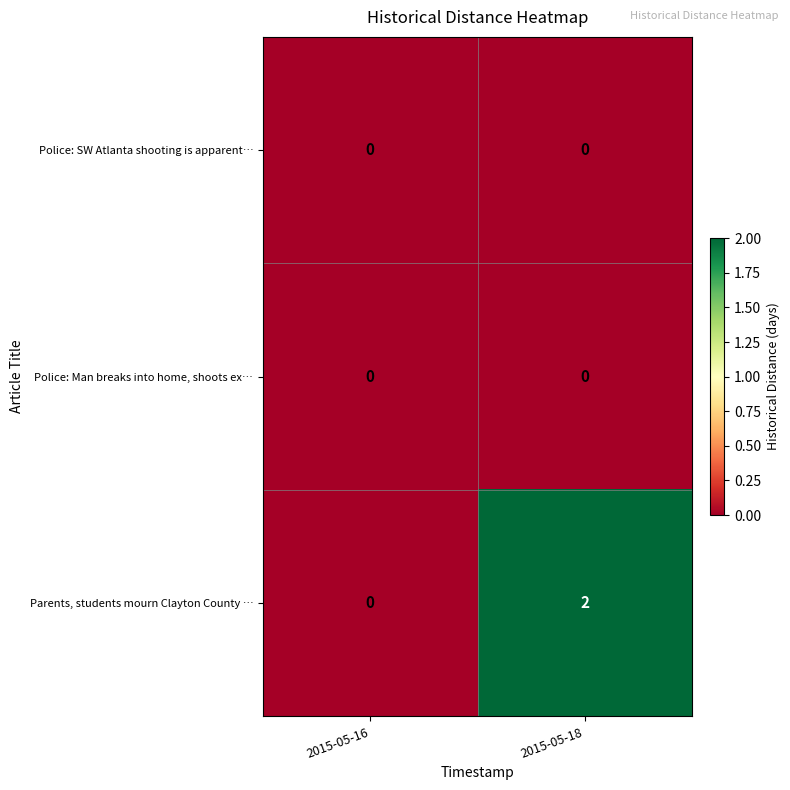

At which category is the sum across all series the highest?

2015-05-18